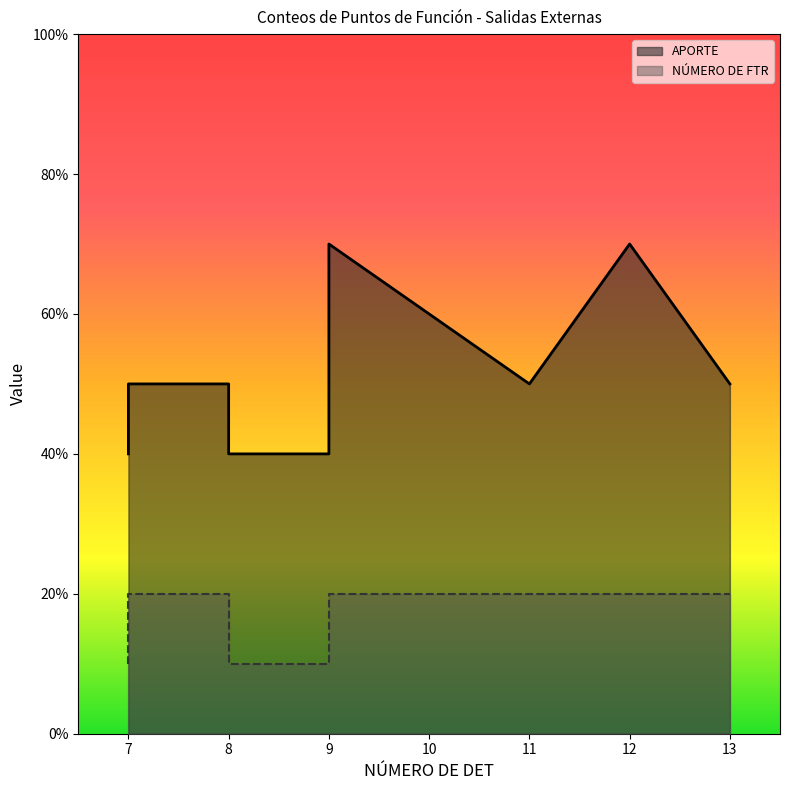

How many data points does each series have?

11